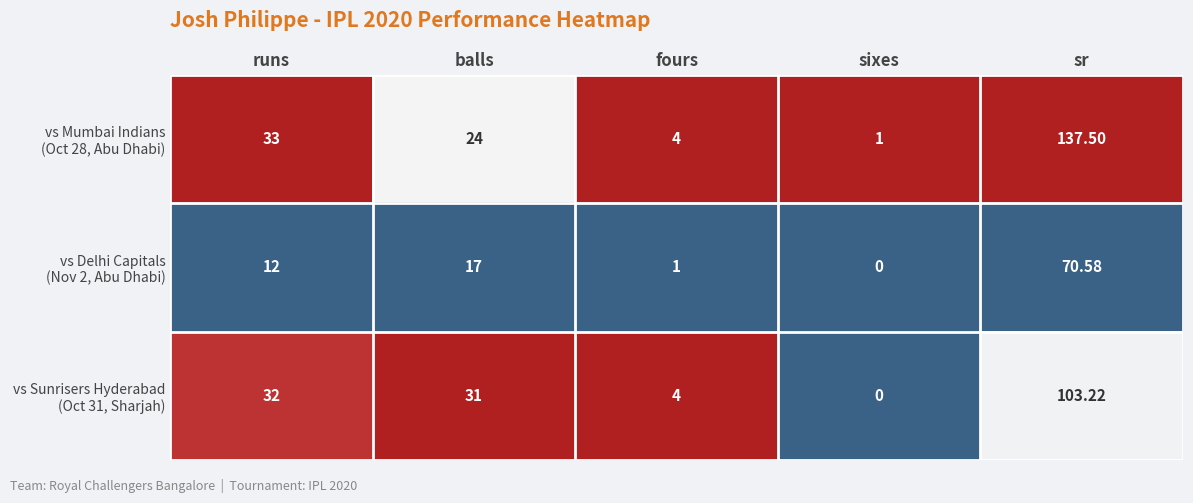

At which category is the sum across all series the highest?

sr